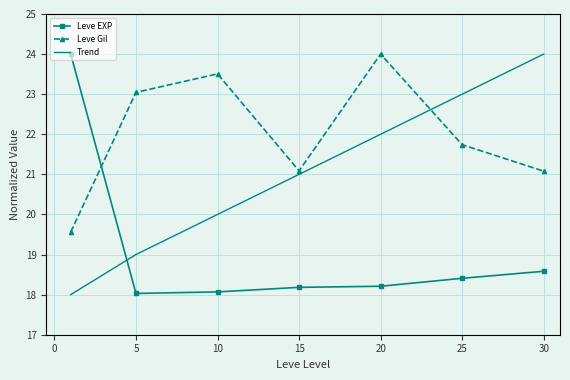

Which series has the largest total across all categories?

Leve Gil